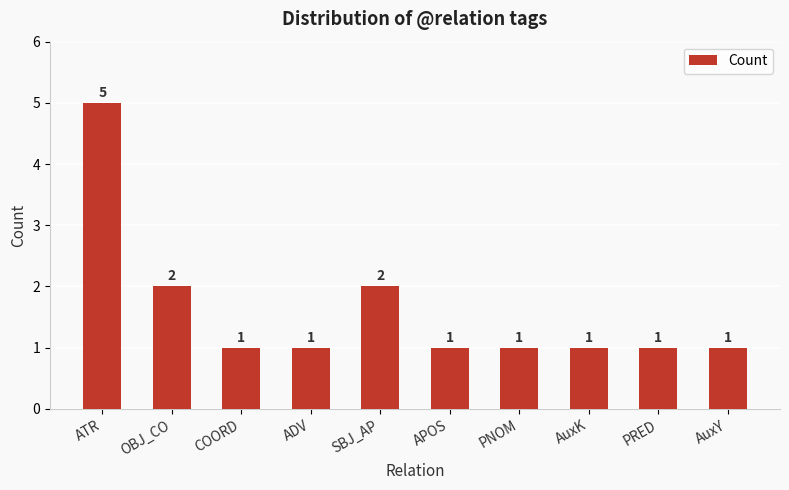

What is the label of the 7th bar from the right?

ADV